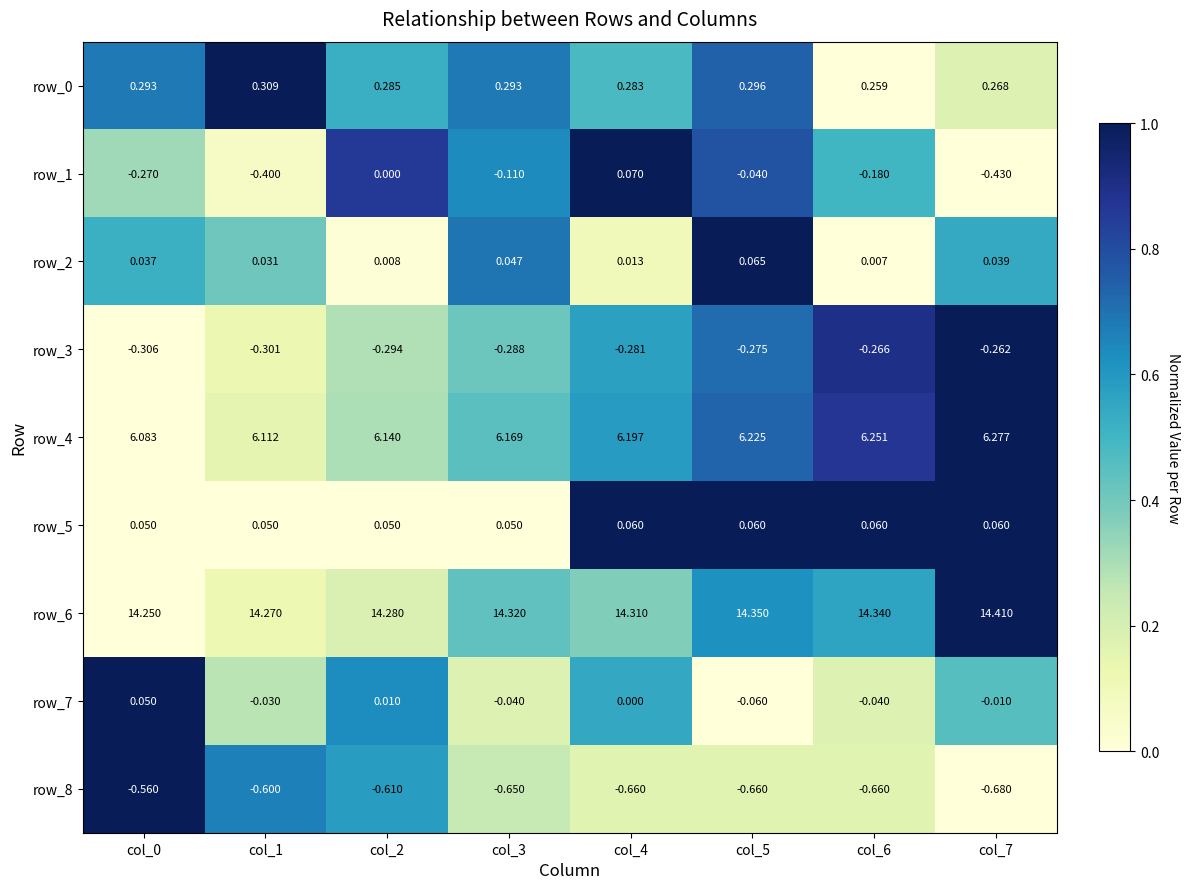

Is the value of row_1 at col_7 greater than the value of row_3 at col_4?

No